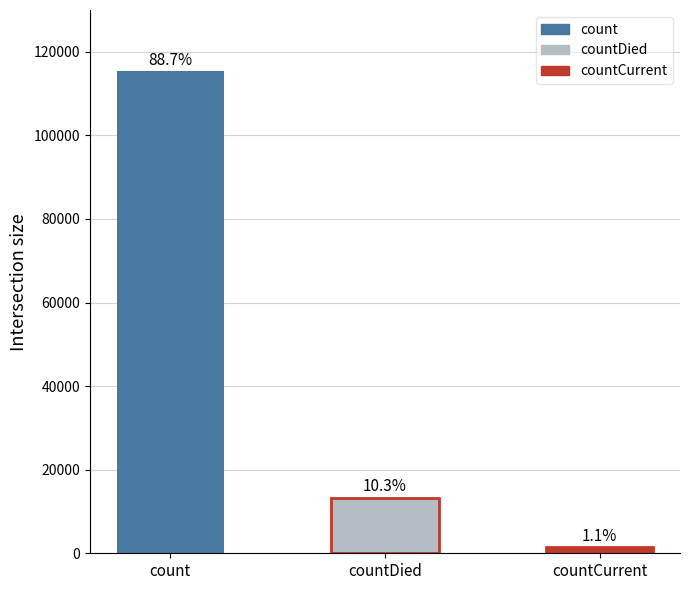

How many bars are there in total?

3